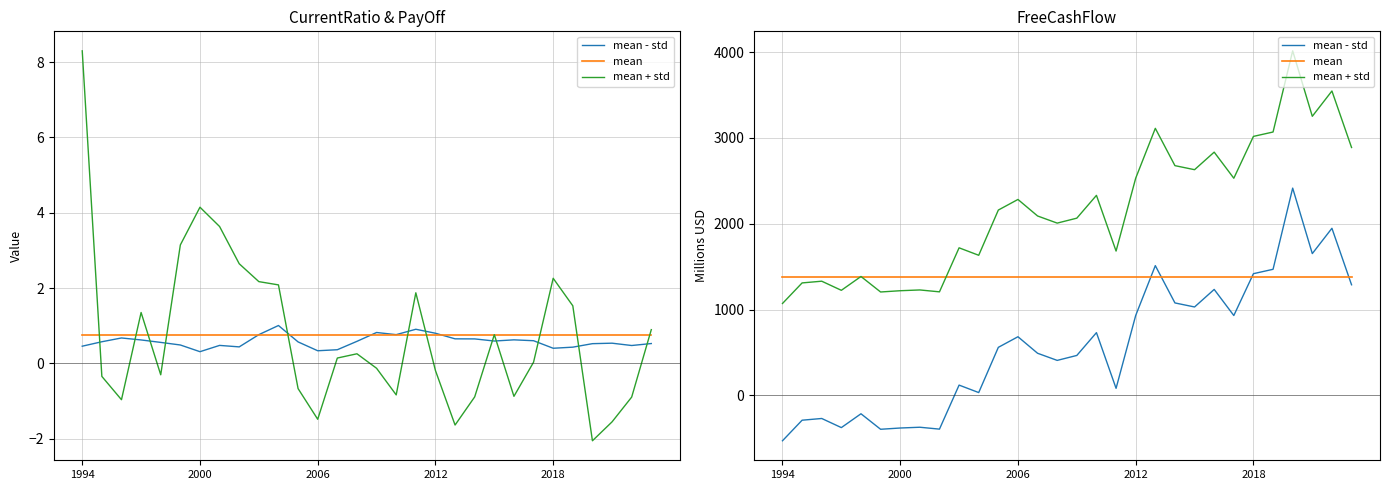

The value of mean + std at 22 is 4783.2. True or false?

False